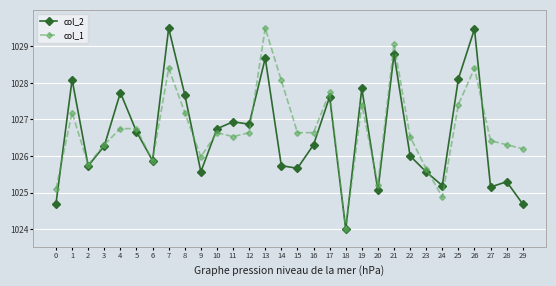

What is the minimum value for col_1?

1024.0